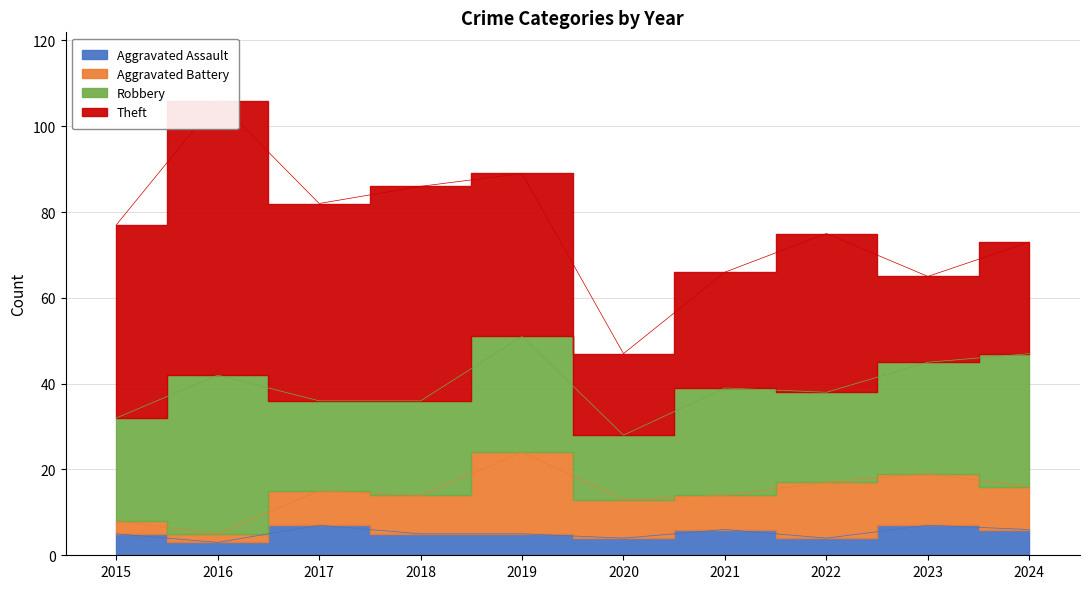

Reading right to left, list all the values displayed in this chart.

Aggravated Assault: 6	7	4	6	4	5	5	7	3	5
Aggravated Battery: 10	12	13	8	9	19	9	8	2	3
Robbery: 31	26	21	25	15	27	22	21	37	24
Theft: 26	20	37	27	19	38	50	46	64	45